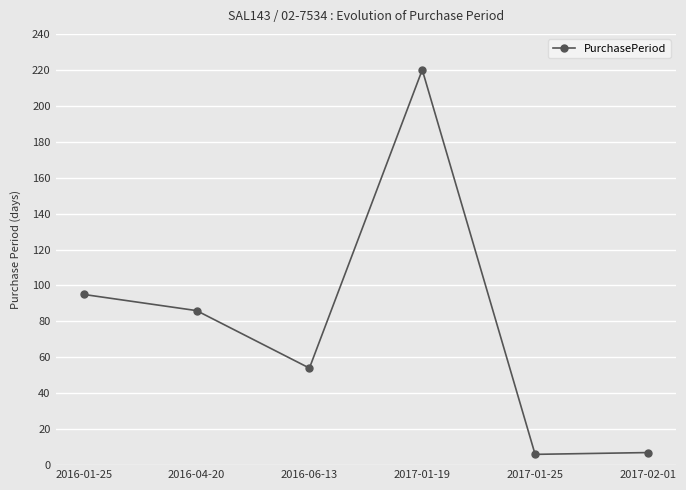

How many lines are shown in the chart?

1